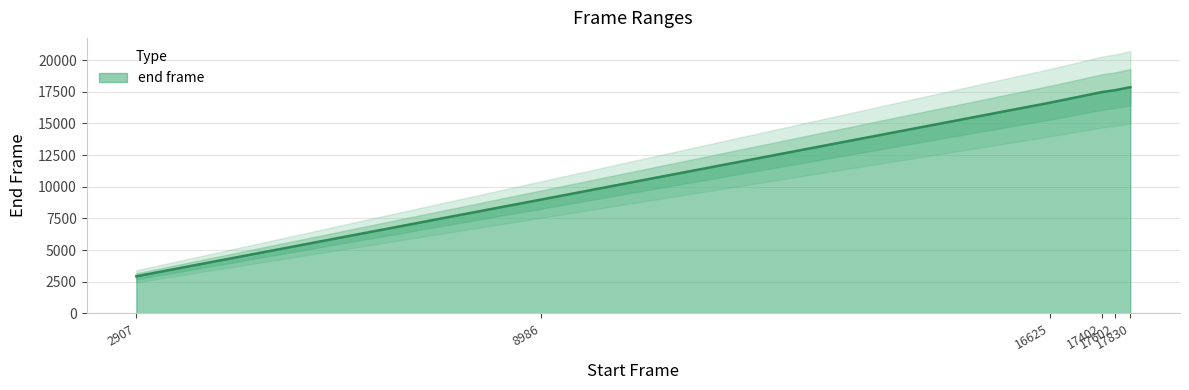

How many lines are shown in the chart?

1